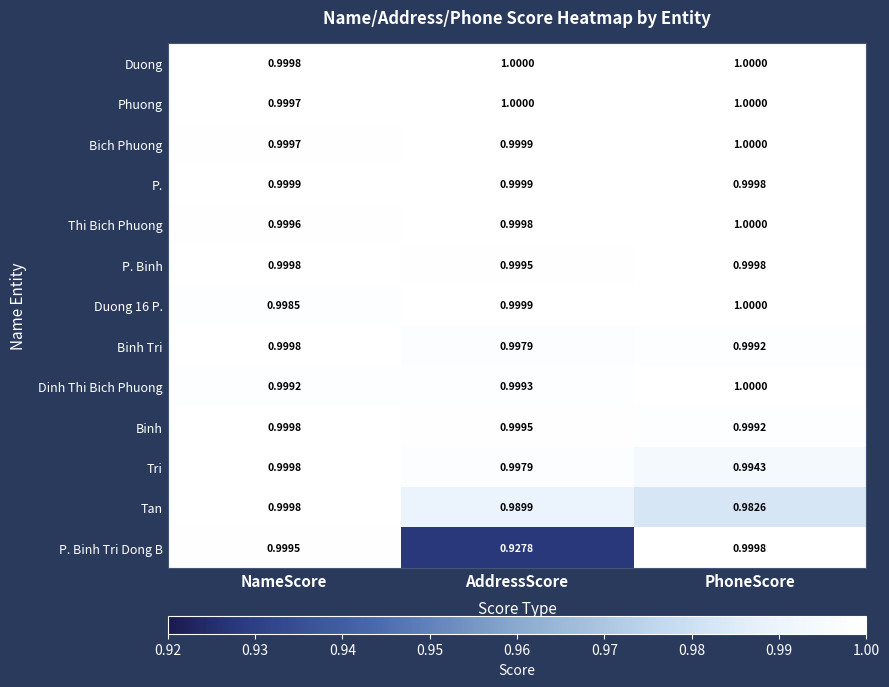

Which category has the lowest value across all series?

AddressScore